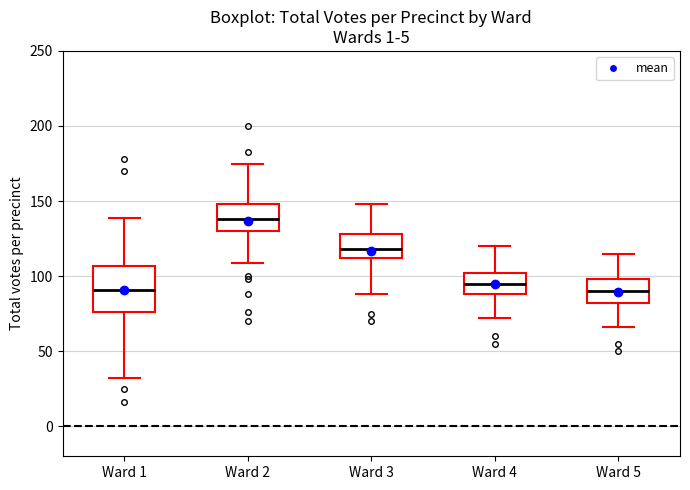

Reading left to right, transcribe this box plot: for each box, give where its median line is, the range the box spans, and where its two whiskers end, as read against the y-axis. The values are not printed on the chart, so give them approximately, as read against the axis.

Ward 1: median 90, box 75 to 105, whiskers 30 to 140
Ward 2: median 140, box 130 to 150, whiskers 110 to 175
Ward 3: median 120, box 110 to 130, whiskers 90 to 150
Ward 4: median 95, box 90 to 100, whiskers 70 to 120
Ward 5: median 90, box 80 to 100, whiskers 65 to 115